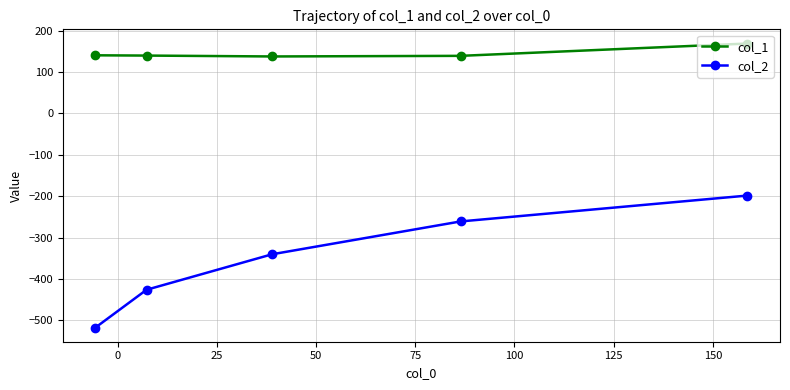

True or false: col_1 and col_2 intersect in this chart.

False